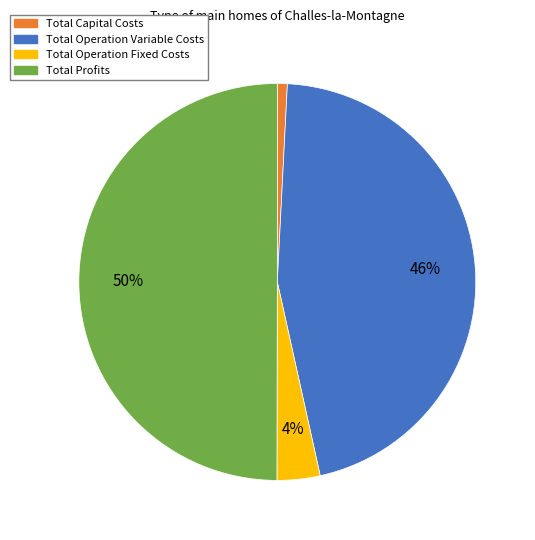

To the nearest percent, what is the average slice percentage?

25%